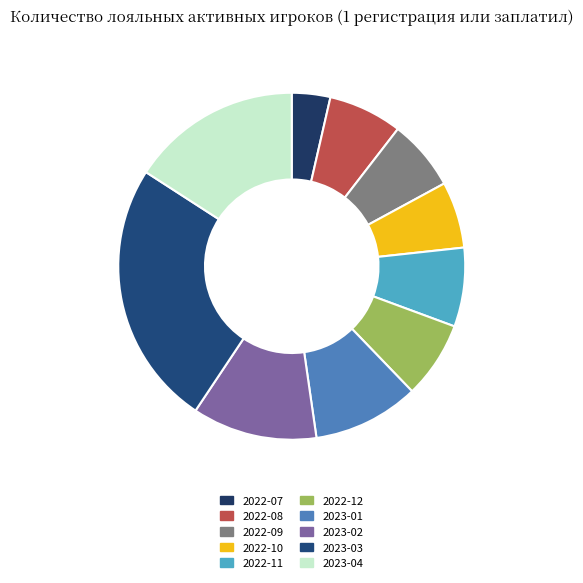

How many slices are in this pie chart?

10